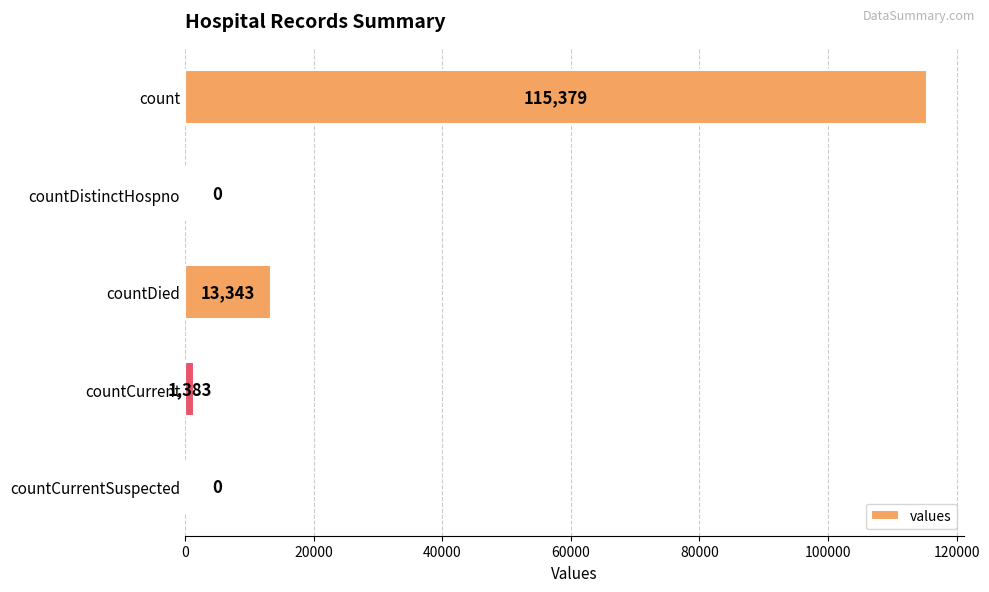

What is the sum of the values at countCurrent and count?

116762